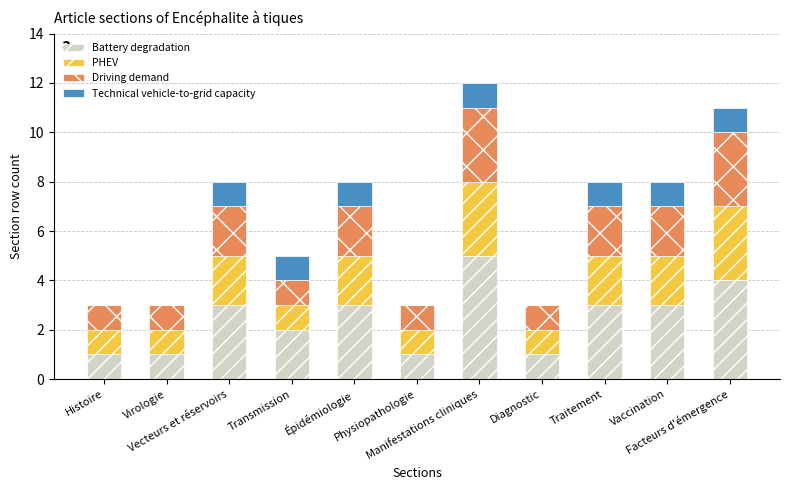

What are all the series names shown in the legend?

Battery degradation, PHEV, Driving demand, Technical vehicle-to-grid capacity